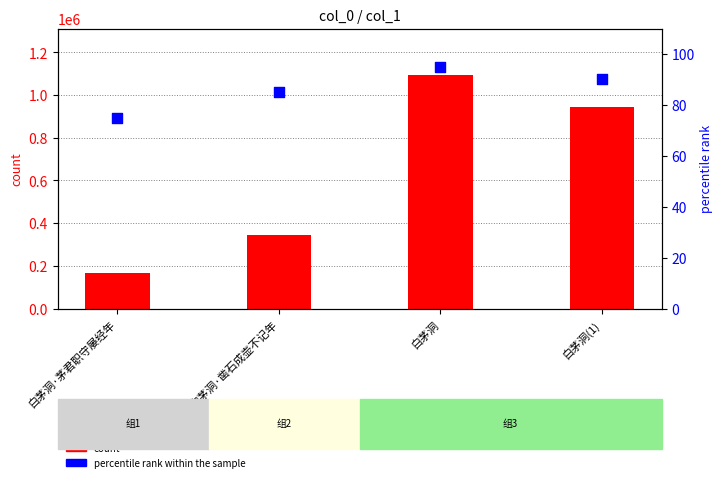

What is the total value across all series at 白茅洞·凿石成壶不记年?

346170